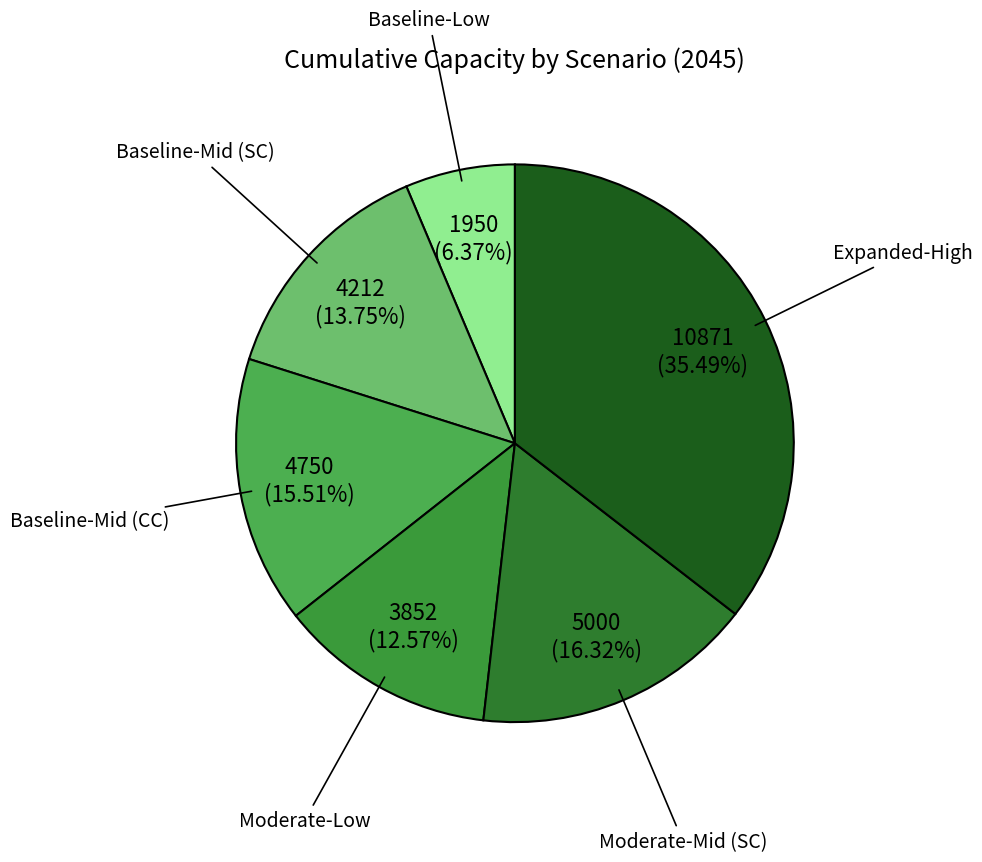

Count the number of slices in the pie.

6